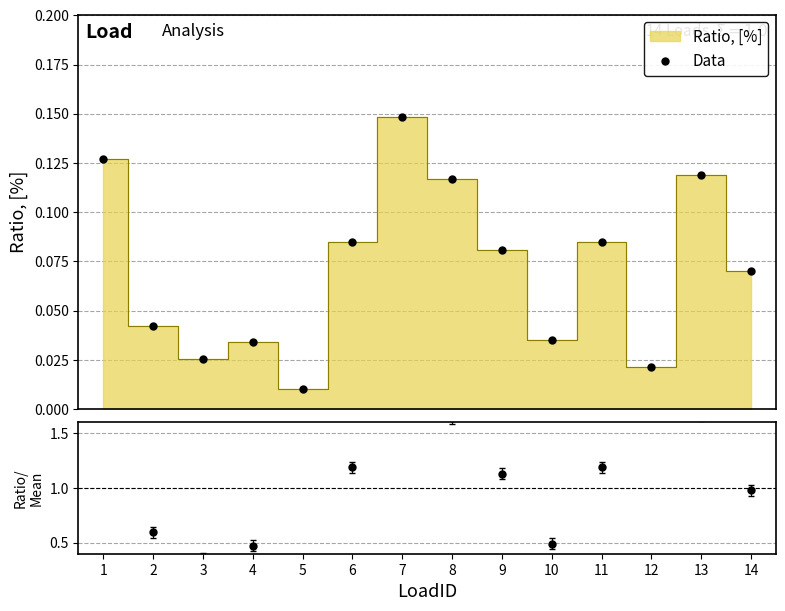

In Data, how many points are higher than both neighbors (excluding endpoints)?

4